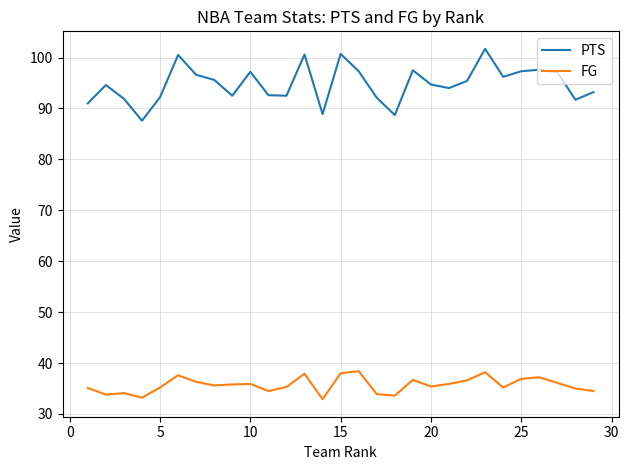

Which series has the largest total across all categories?

PTS